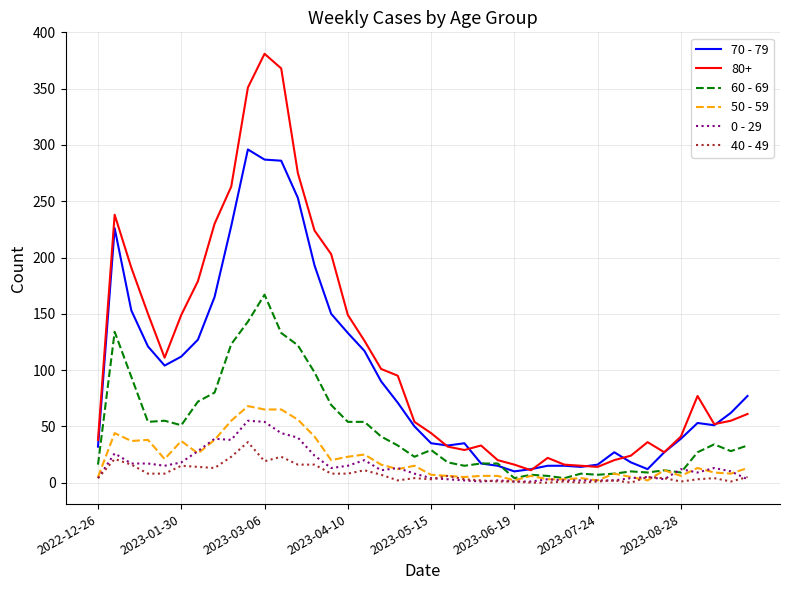

Which series has the largest range (max minus min)?

80+